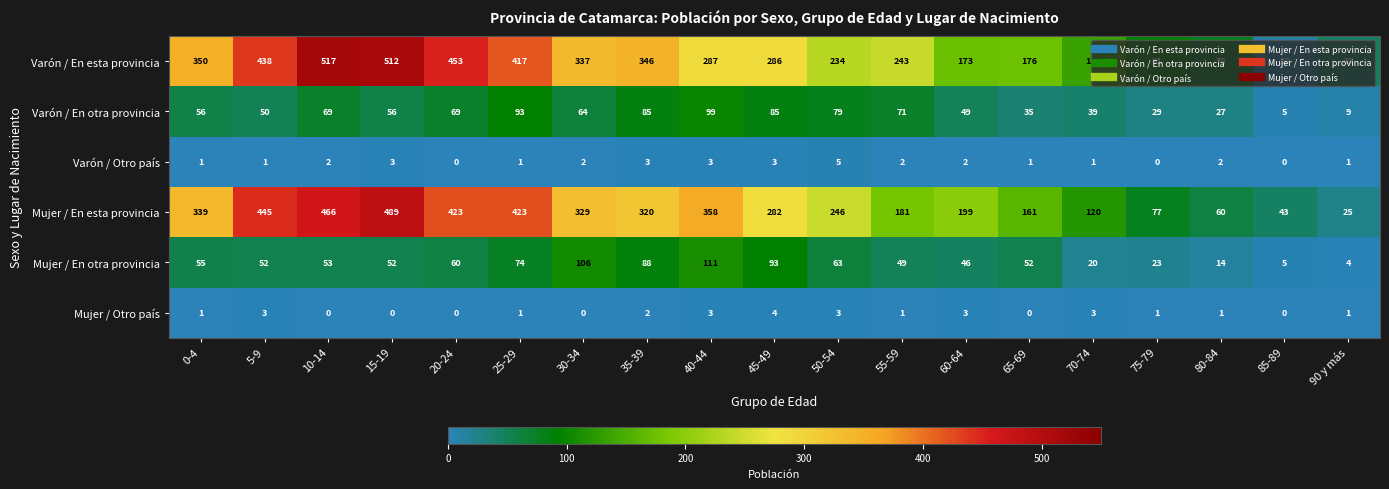

What is the difference between the highest and lowest values at 60-64?

197